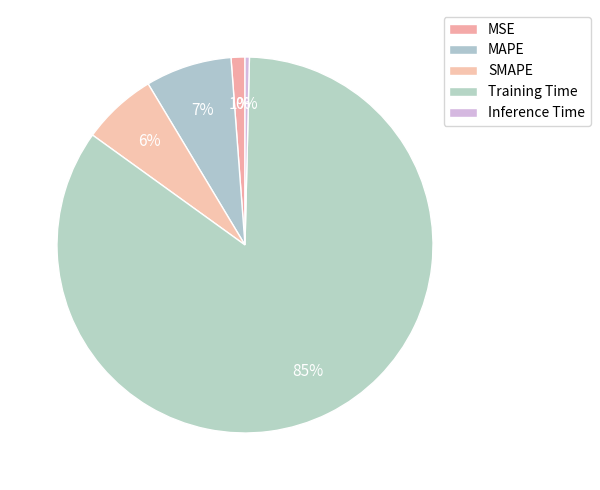

True or false: Inference Time accounts for 11% of the total.

False